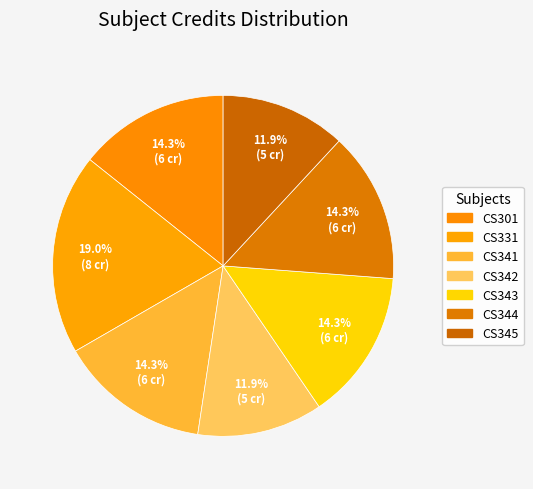

What is the smallest slice in the pie chart?

CS342